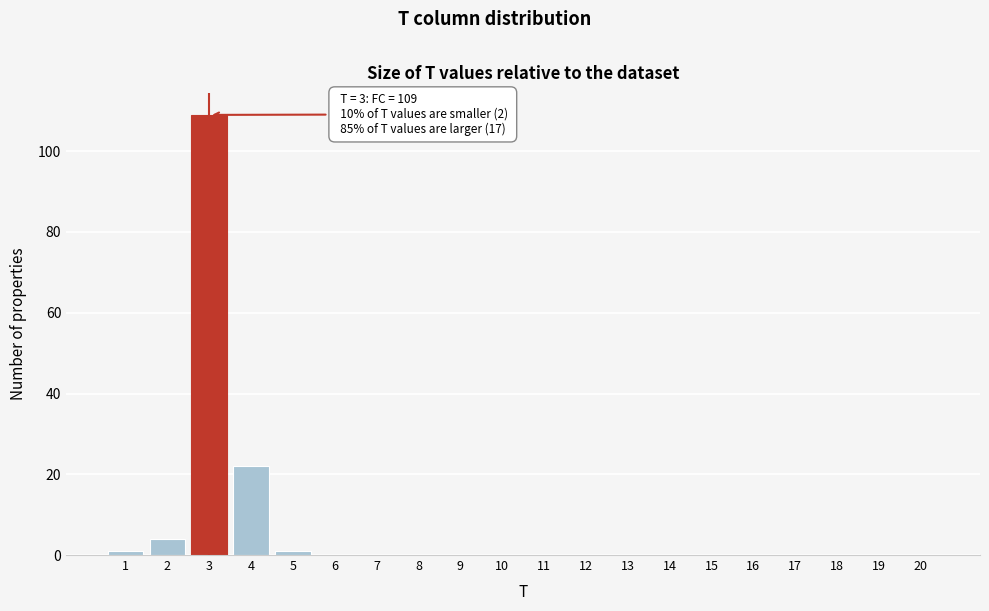

Reading right to left, what are all the values shown in this chart?

20=0	19=0	18=0	17=0	16=0	15=0	14=0	13=0	12=0	11=0	10=0	9=0	8=0	7=0	6=0	5=1	4=22	3=109	2=4	1=1